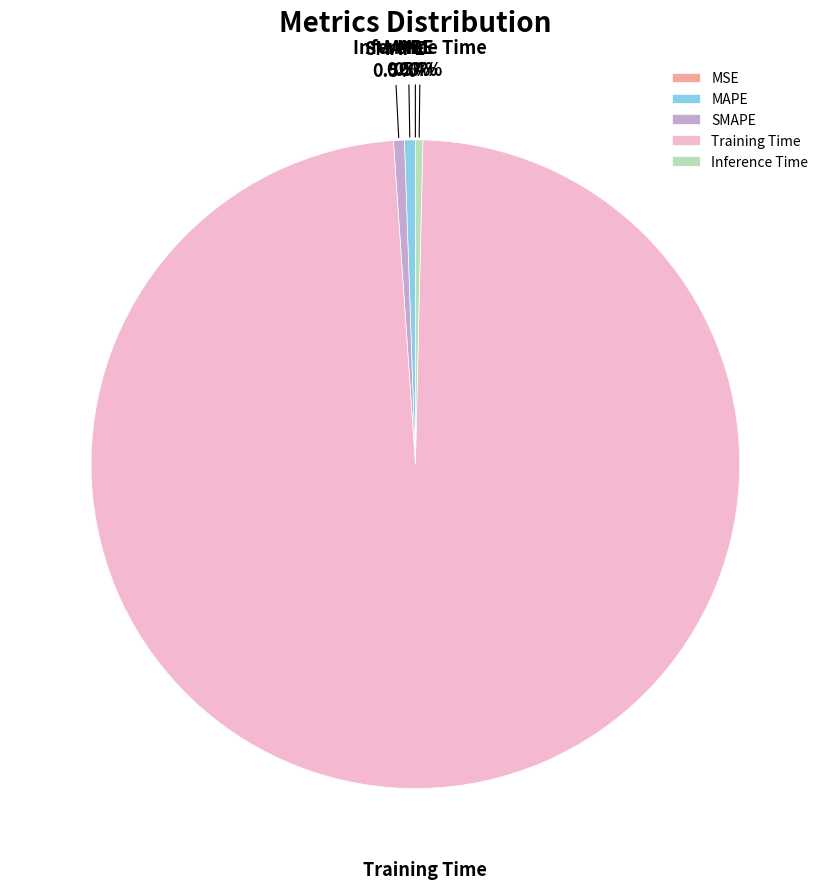

What is the largest slice in the pie chart?

Training Time